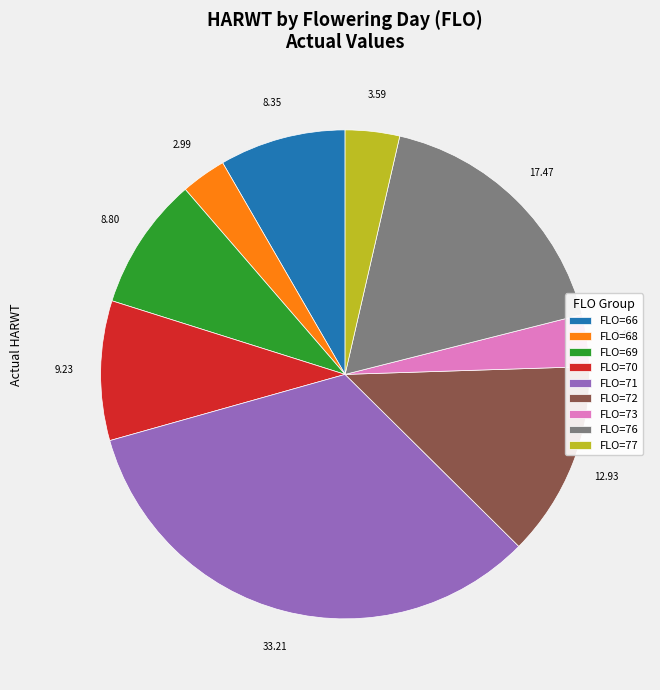

Between FLO=68 and FLO=72, which is larger?

FLO=72